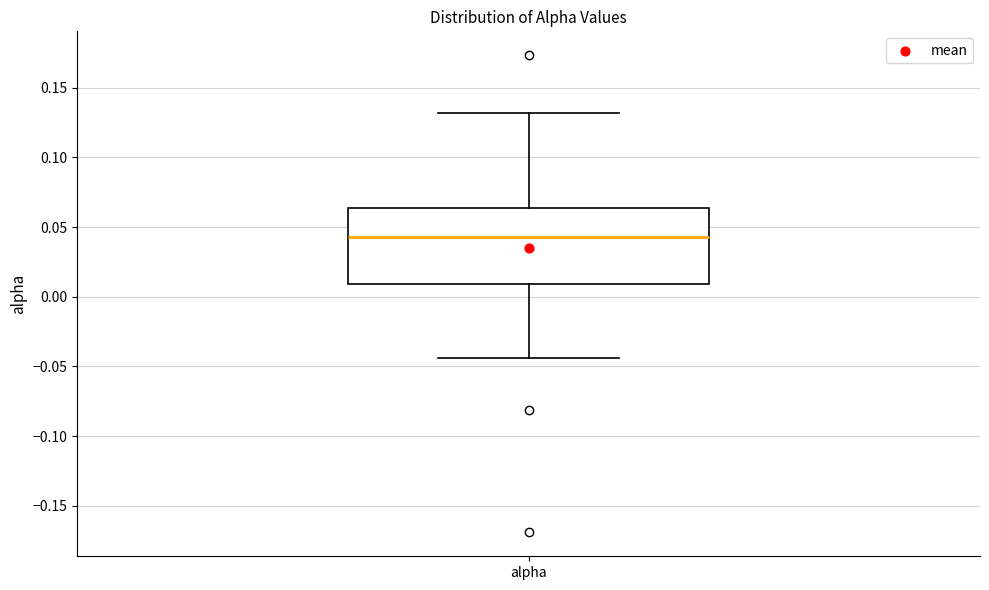

Transcribe this box plot: give where the median line is, the range the box spans, and where the two whiskers end, as read against the y-axis. The values are not printed on the chart, so give them approximately, as read against the axis.

median 0.045, box 0.010 to 0.065, whiskers -0.045 to 0.130